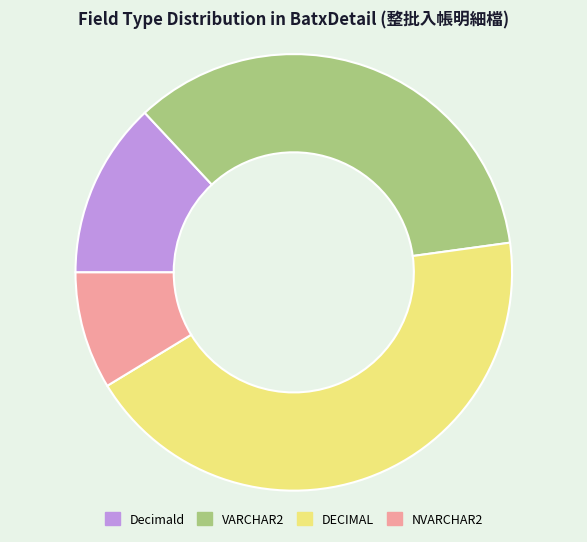

Between DECIMAL and Decimald, which is larger?

DECIMAL